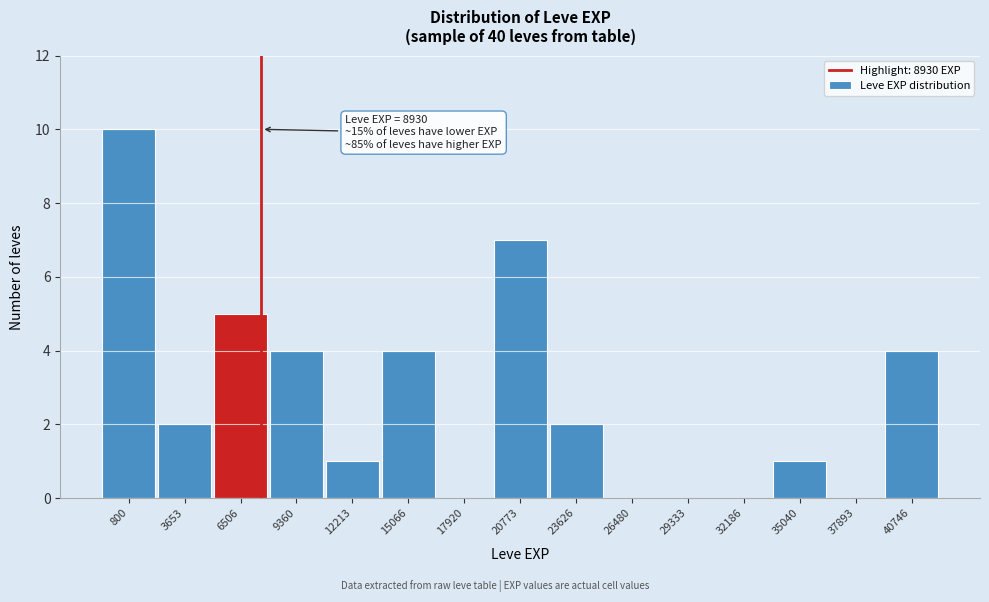

Reading left to right, list all the values displayed in this chart.

800=10	3653=2	6506=5	9360=4	12213=1	15066=4	17920=0	20773=7	23626=2	26480=0	29333=0	32186=0	35040=1	37893=0	40746=4